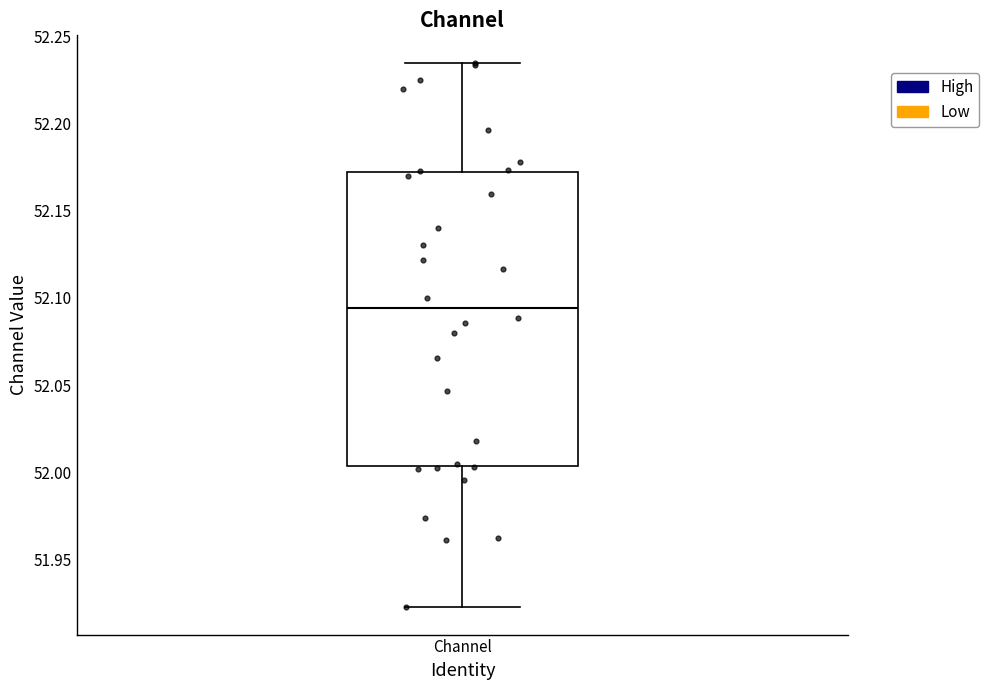

Transcribe this box plot: give where the median line is, the range the box spans, and where the two whiskers end, as read against the y-axis. The values are not printed on the chart, so give them approximately, as read against the axis.

median 52.095, box 52.005 to 52.170, whiskers 51.925 to 52.235